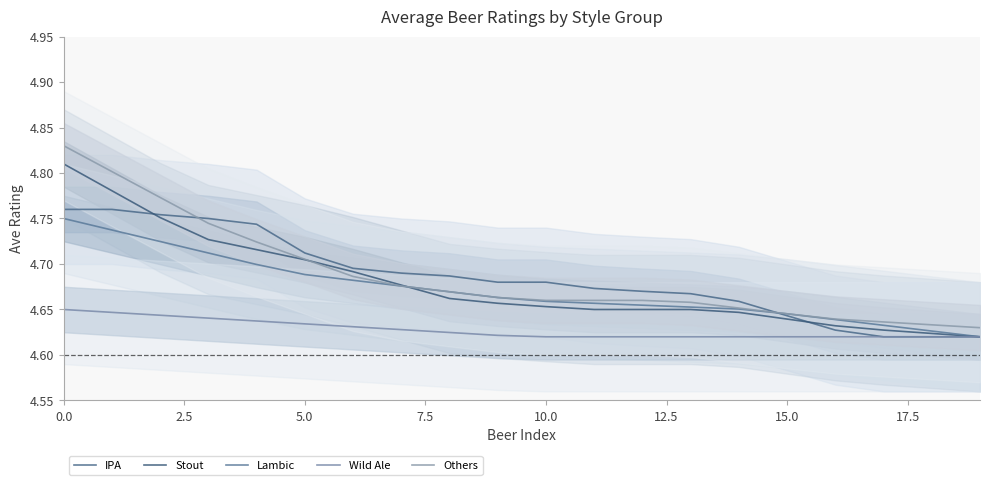

Where is Wild Ale nearest to the value 4?

10